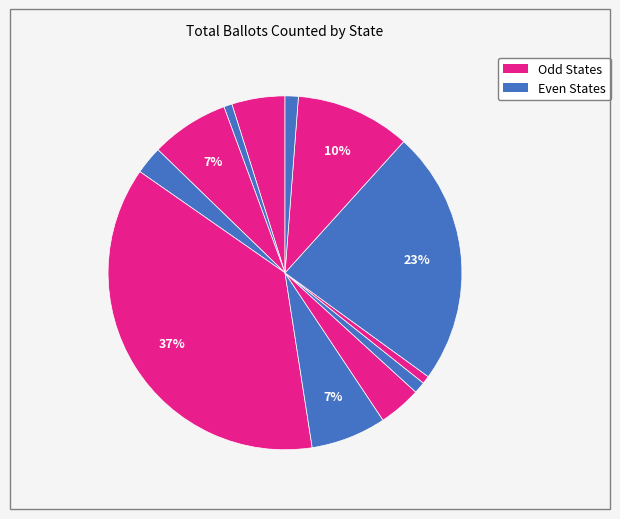

How many segments does this pie chart have?

12